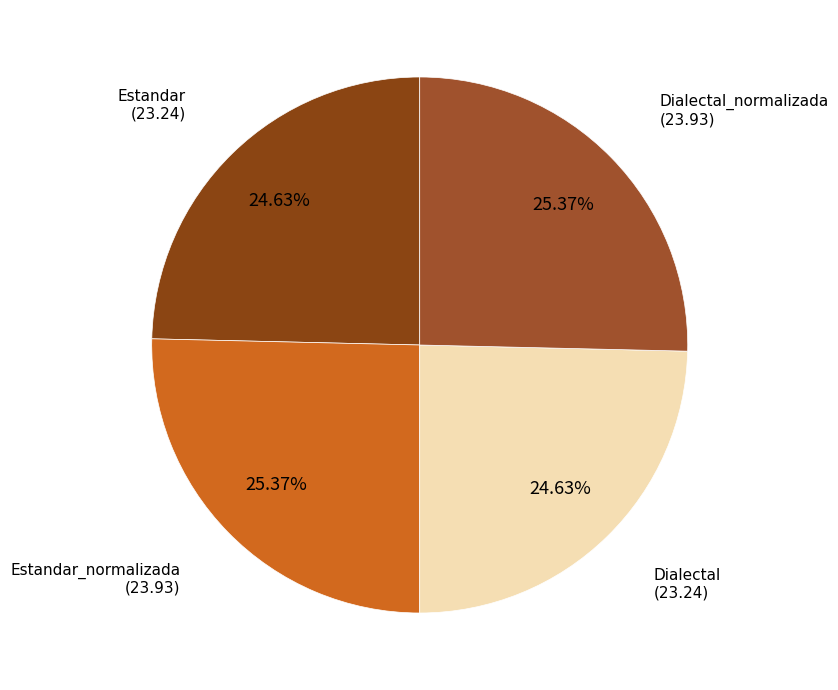

Which category has the biggest portion of the pie?

Estandar_normalizada